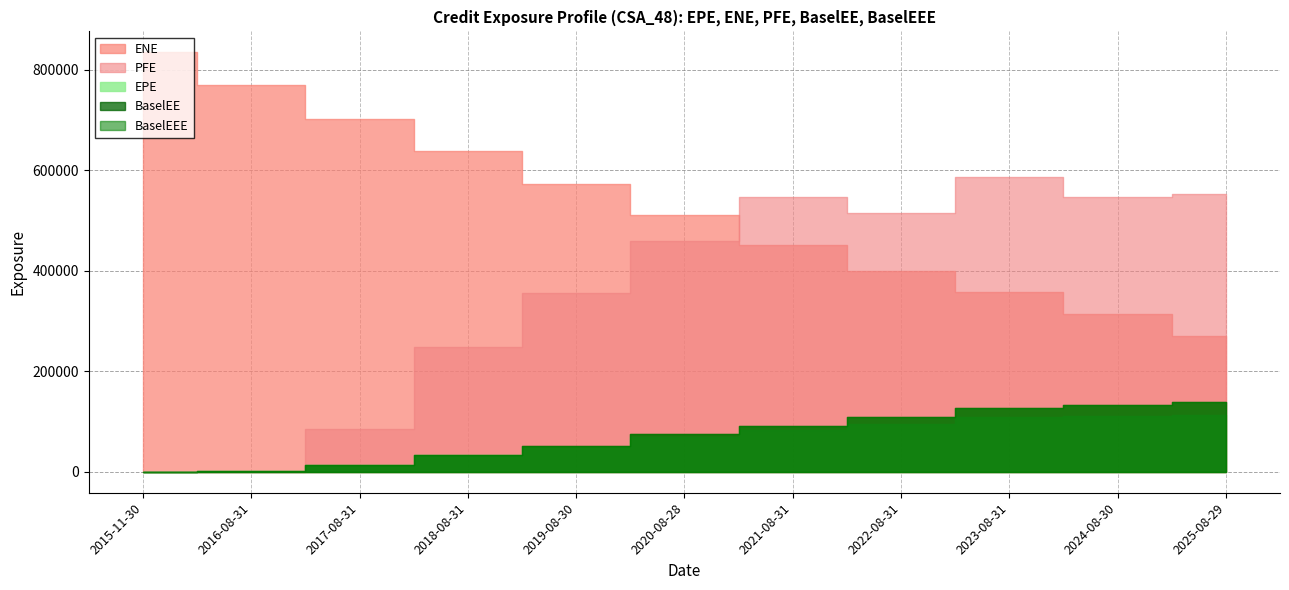

List the labels in order of EPE value, smallest first.

2015-11-30, 2016-08-31, 2017-08-31, 2018-08-31, 2019-08-30, 2020-08-28, 2021-08-31, 2022-08-31, 2023-08-31, 2024-08-30, 2025-08-29